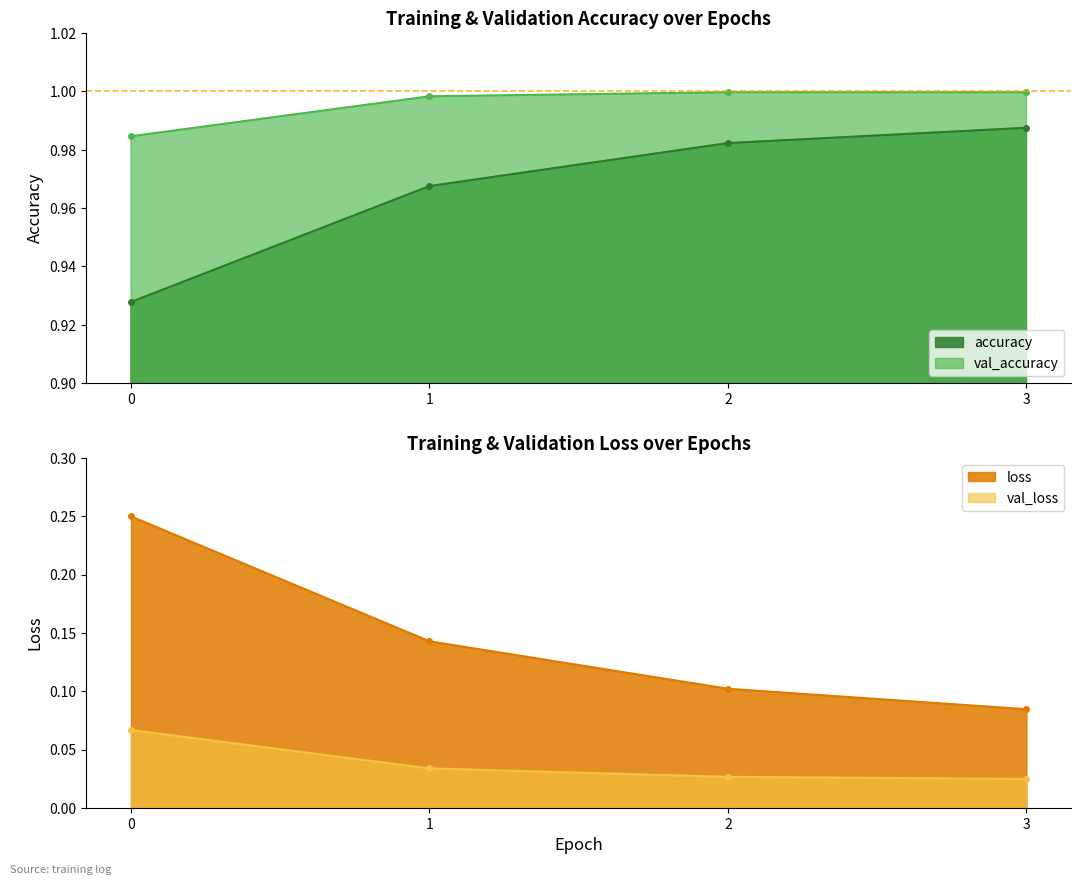

What is the maximum value for val_accuracy?

1.0